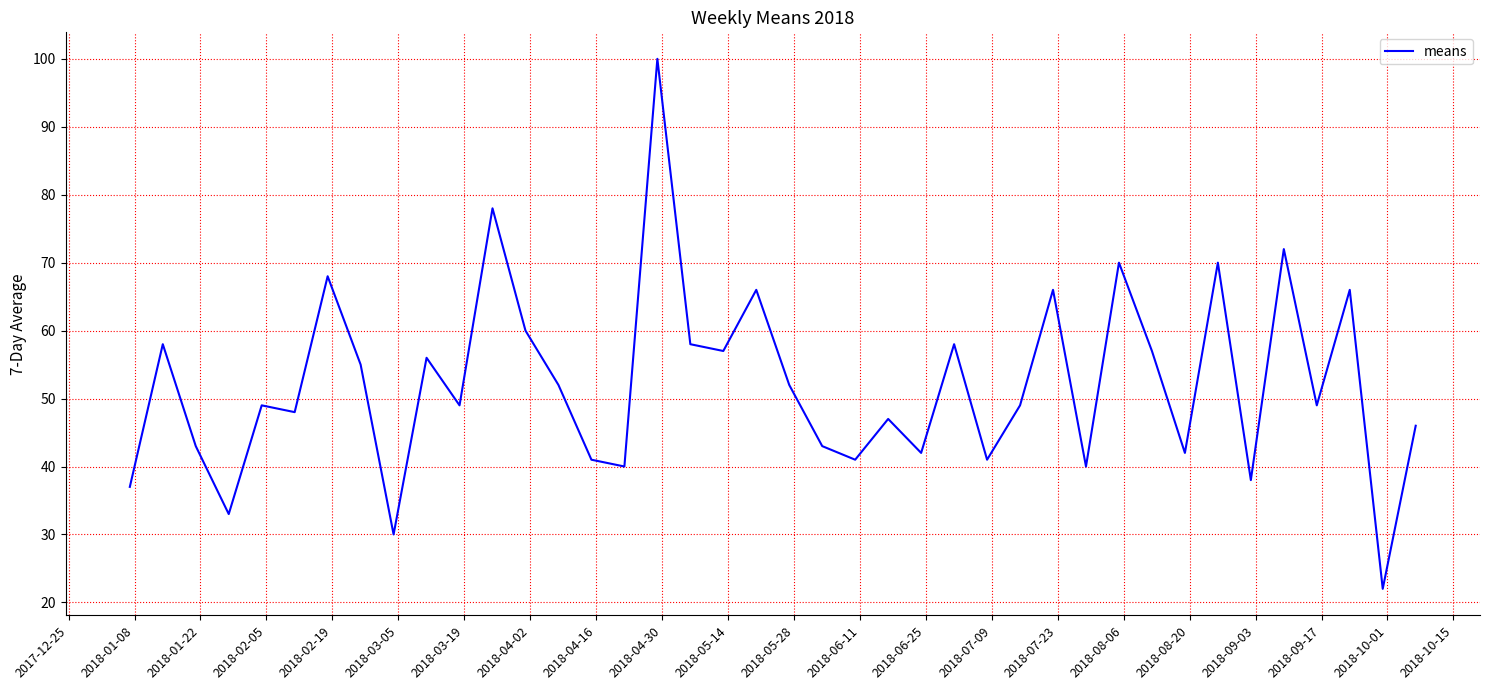

What is the minimum value shown in the chart?

22